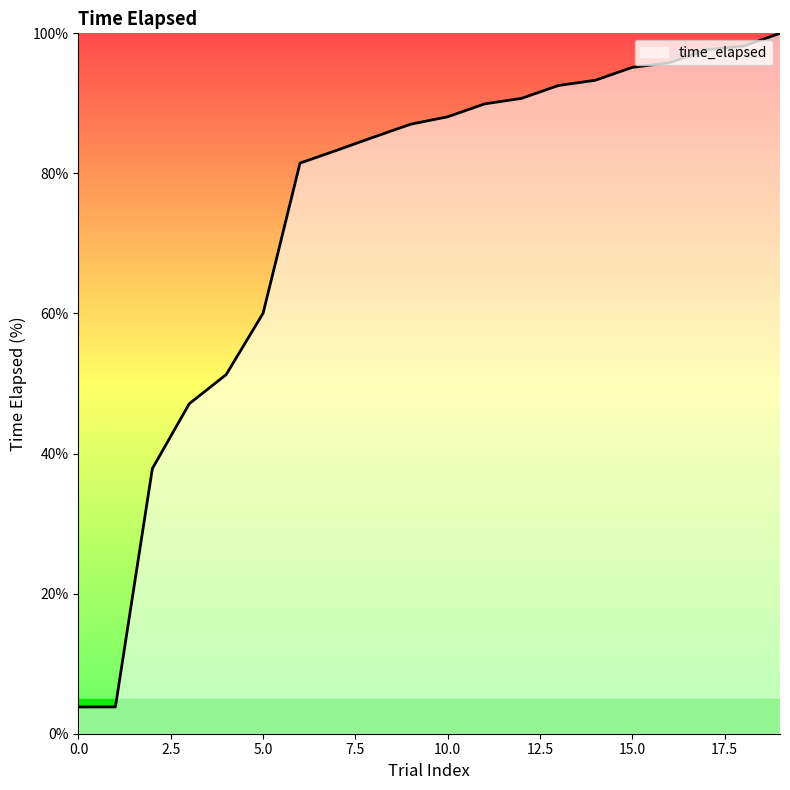

What is the minimum value shown in the chart?

3.8